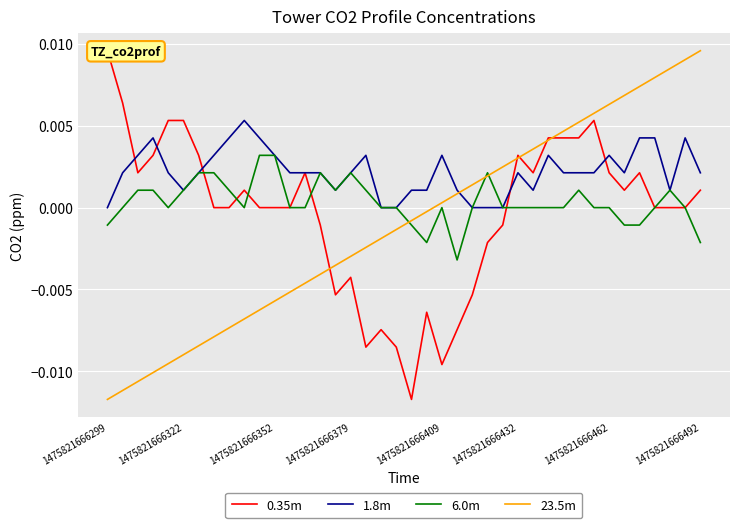

List the series in order of their peak value, highest first.

0.35m, 23.5m, 1.8m, 6.0m